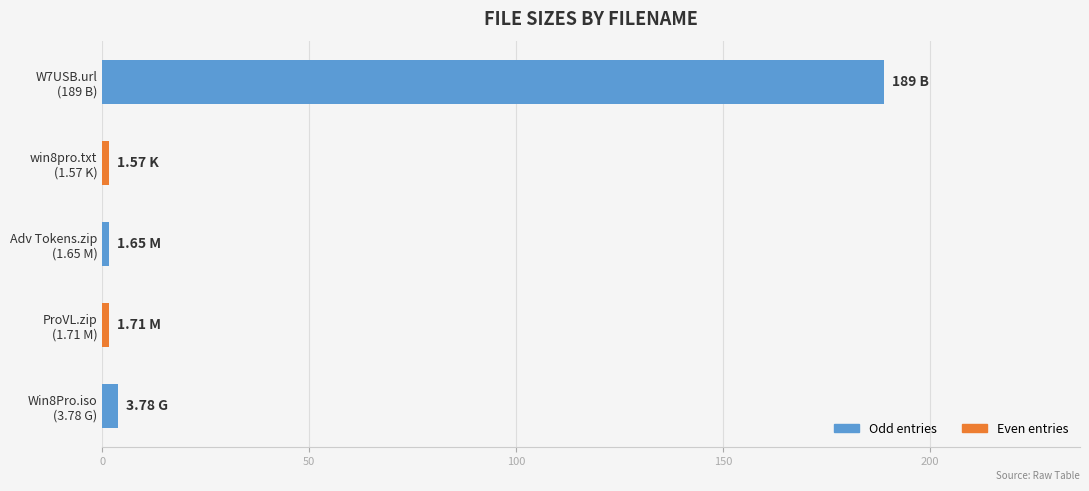

What is the difference between the maximum and minimum values?

187.4